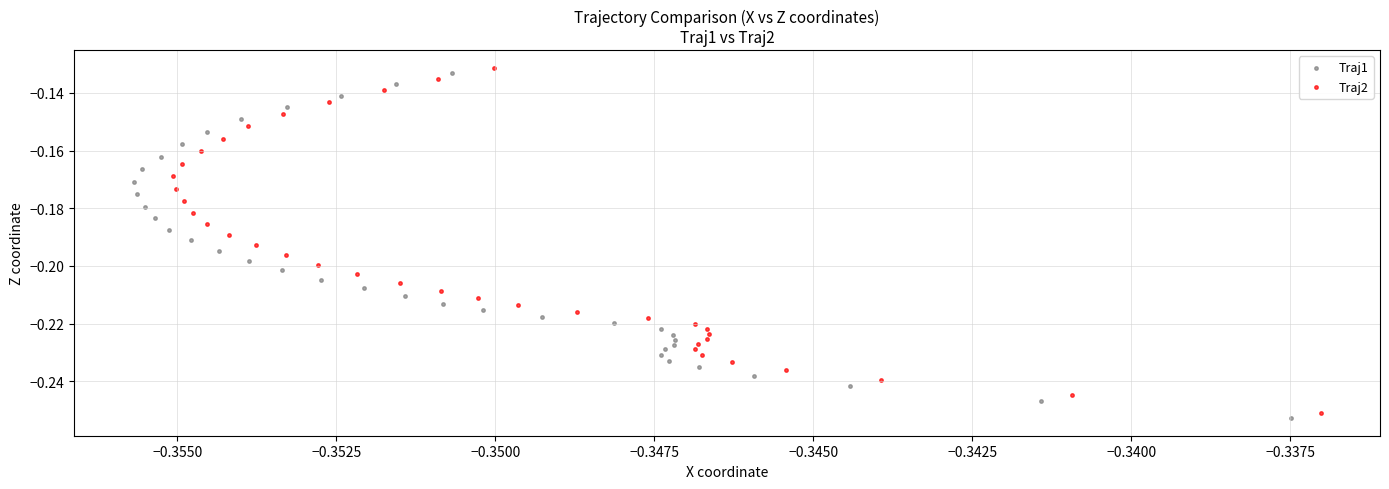

Which series has the largest Y range (max minus min)?

Traj1